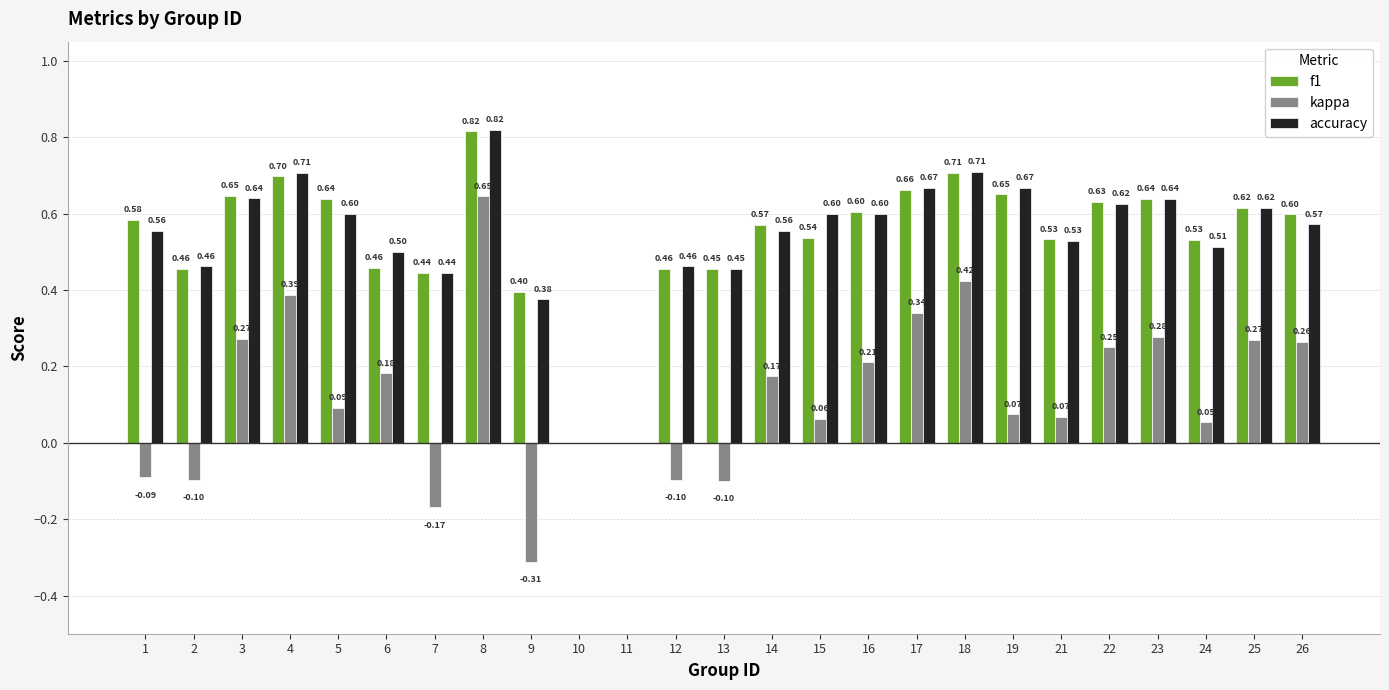

Which series has the largest total across all categories?

f1